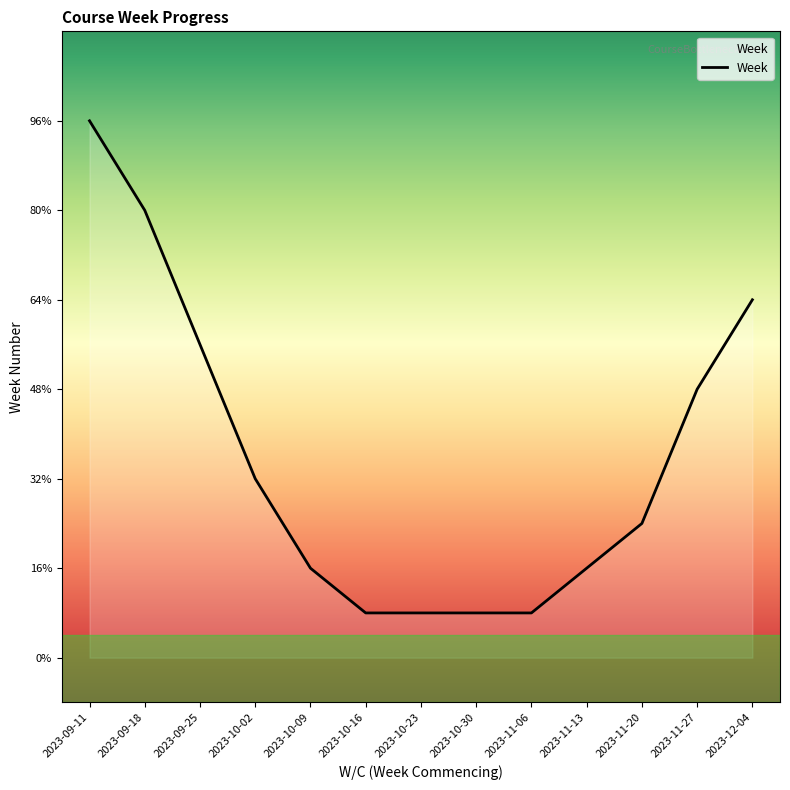

True or false: there are more than 0 points higher than both neighbors.

False